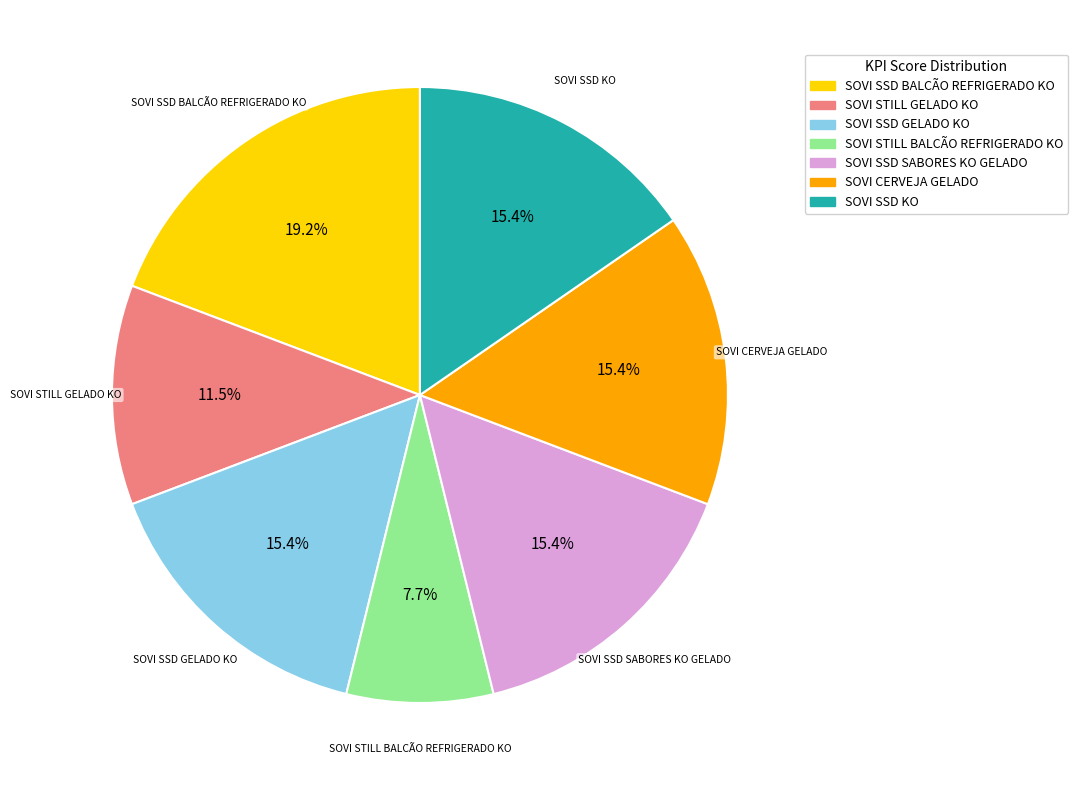

Is there a majority slice in this chart?

No